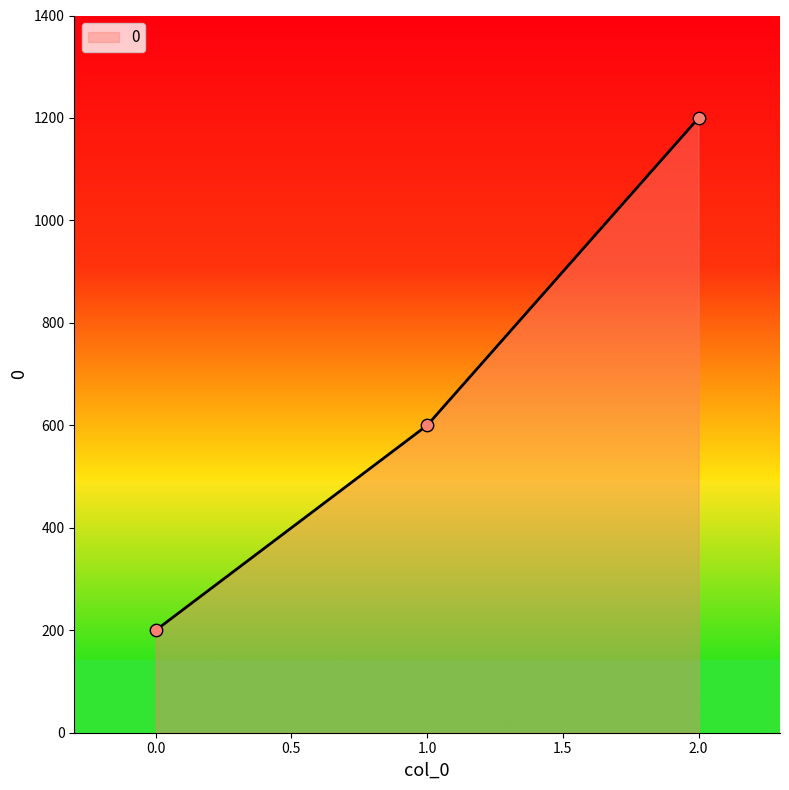

Between 0.0 and 2.0, which is larger?

2.0